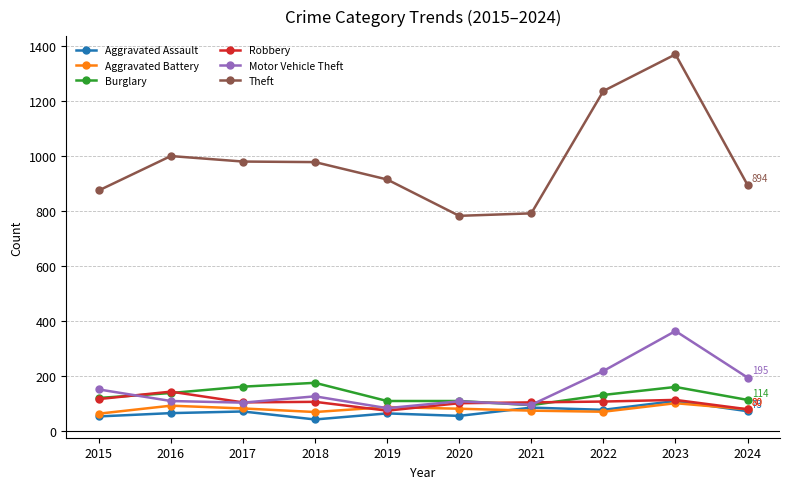

Read the Robbery value at 2021.

105